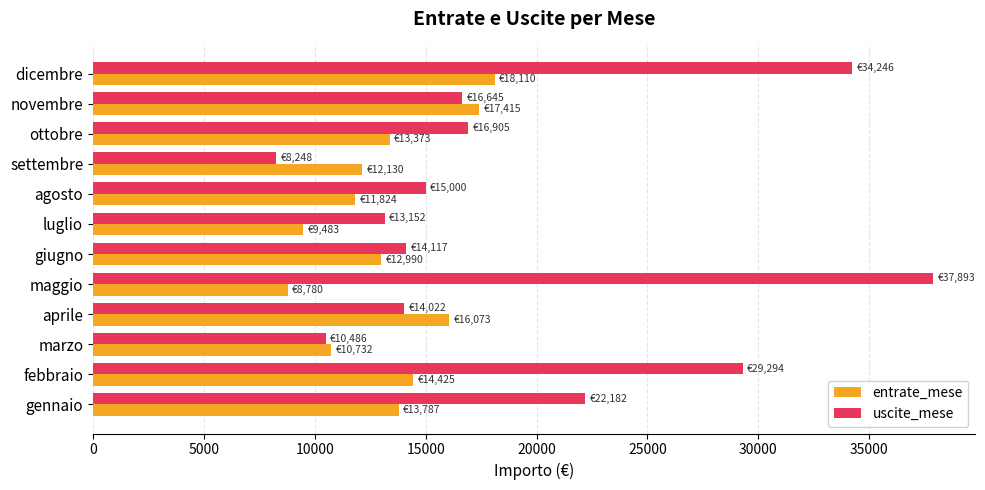

Which category has the highest value in the entrate_mese series?

dicembre